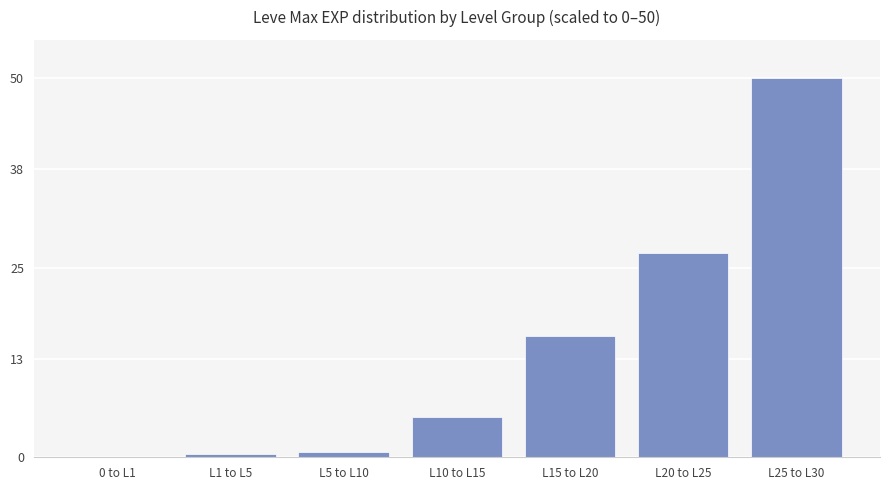

What is the change in value from L15 to L20 to L20 to L25?

+10.9